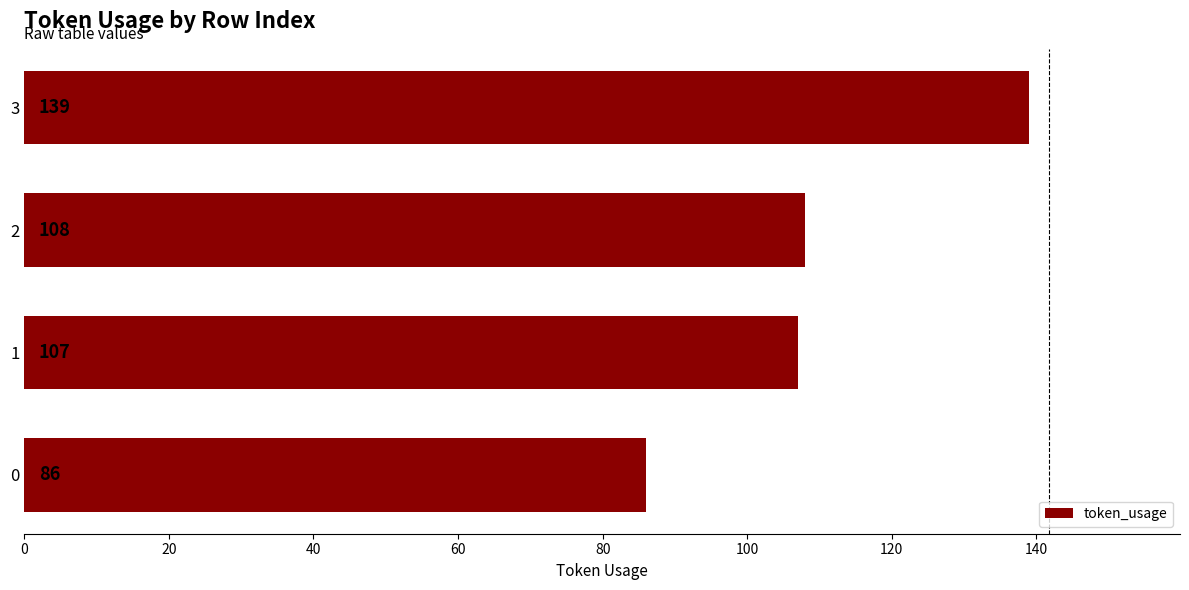

List the labels in order of value, smallest first.

0, 1, 2, 3